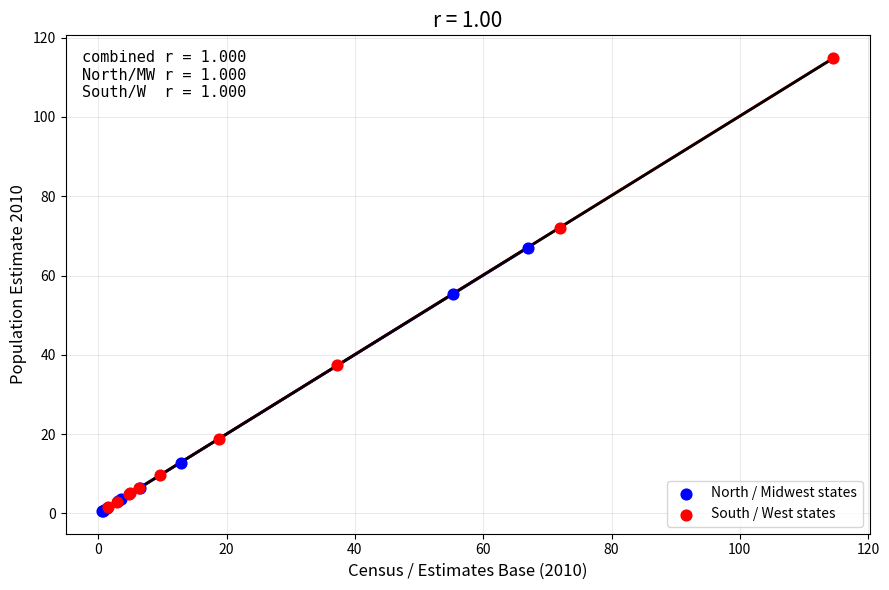

Which series reaches the maximum Y coordinate?

South / West states